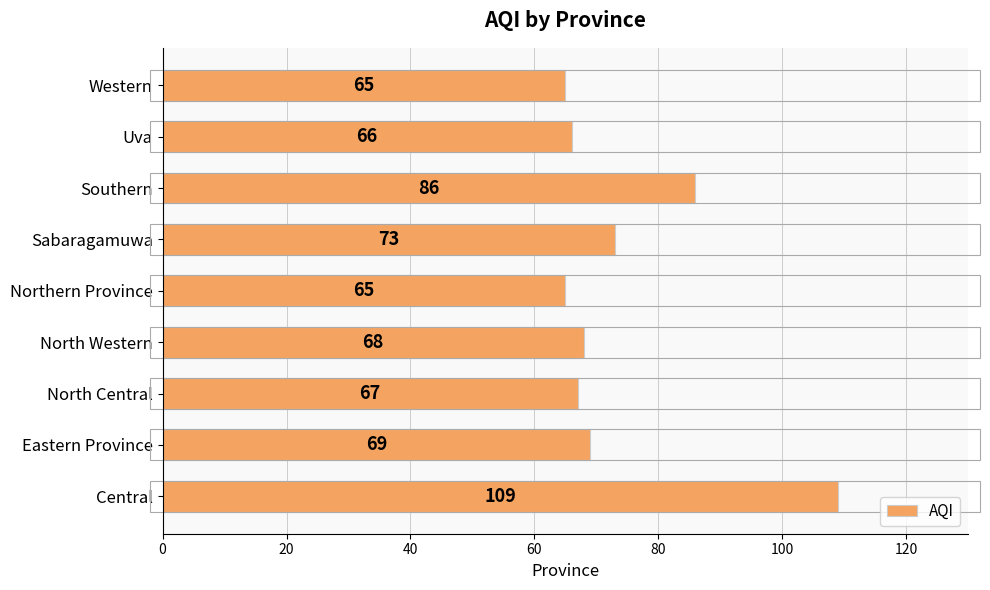

What is the difference between the maximum and minimum values?

44